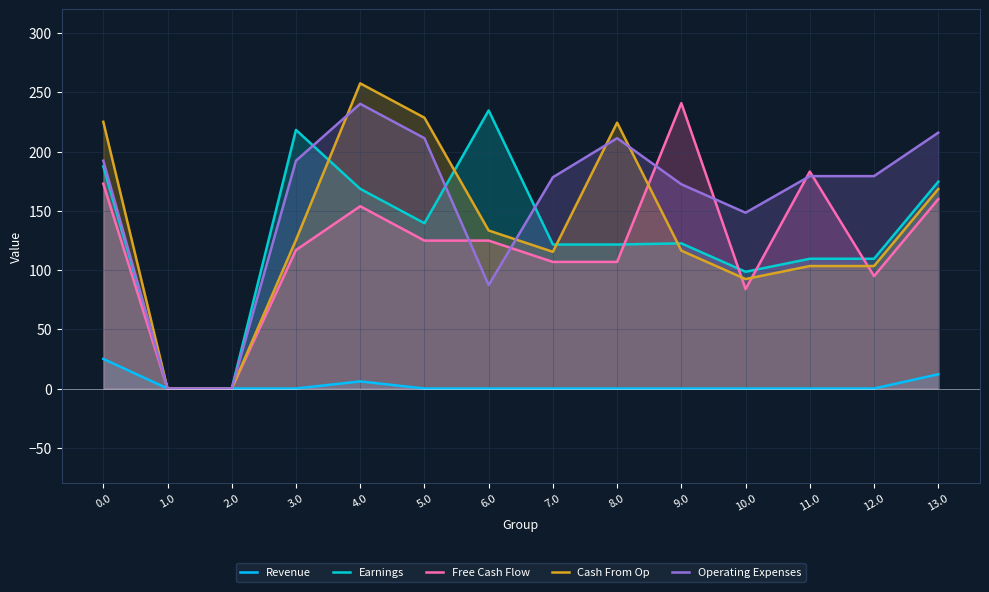

True or false: Cash From Op and Free Cash Flow cross at least once.

True